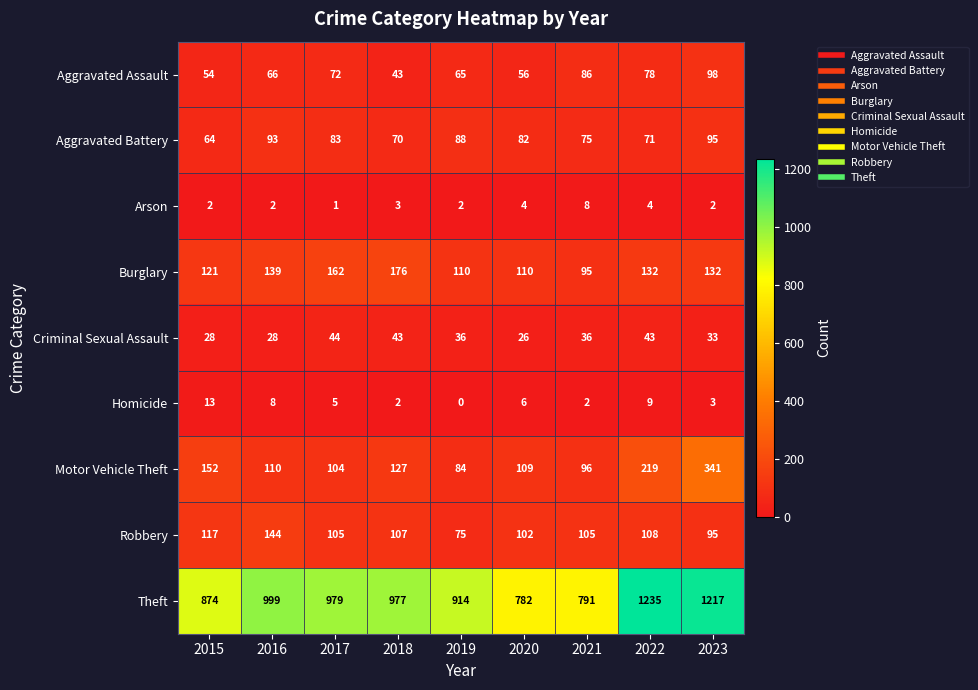

The value of Motor Vehicle Theft at 2018 is 127. True or false?

True